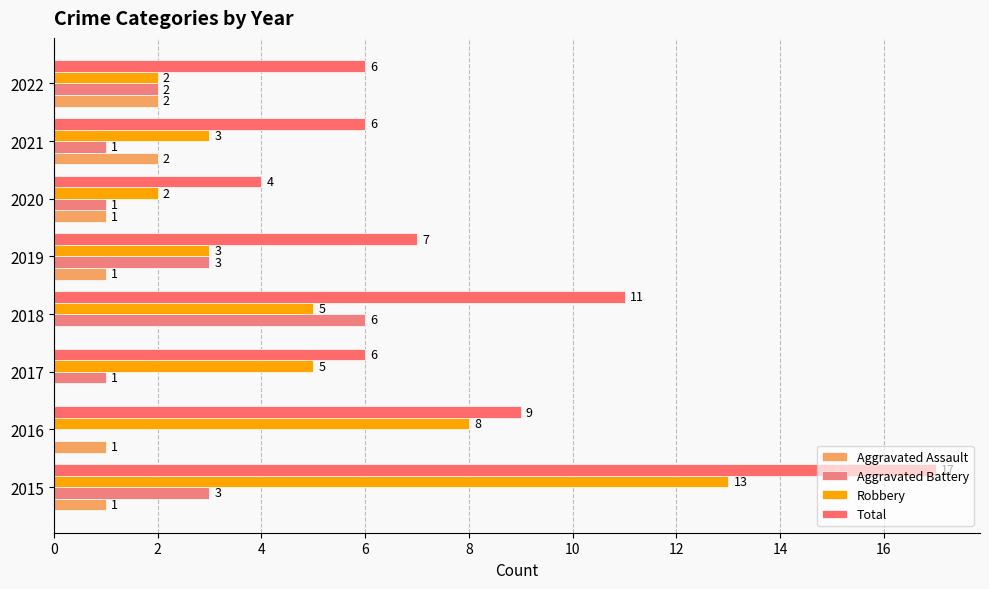

How many series are shown in this chart?

4